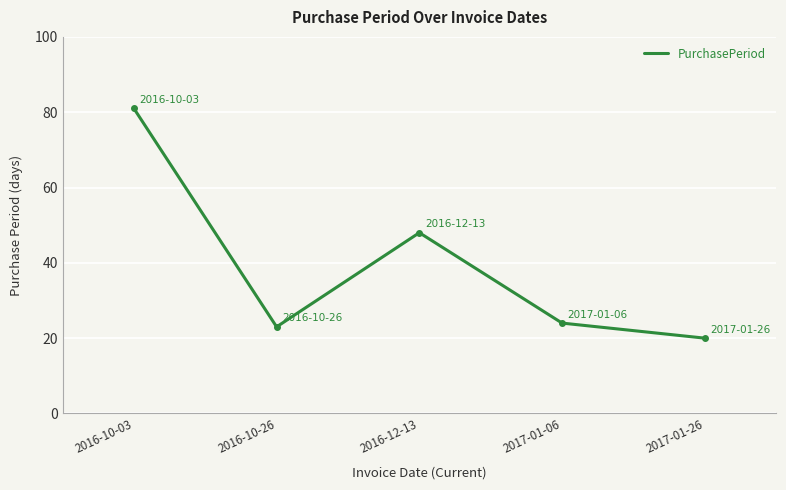

Which label corresponds to the smallest value in the chart?

2017-01-26